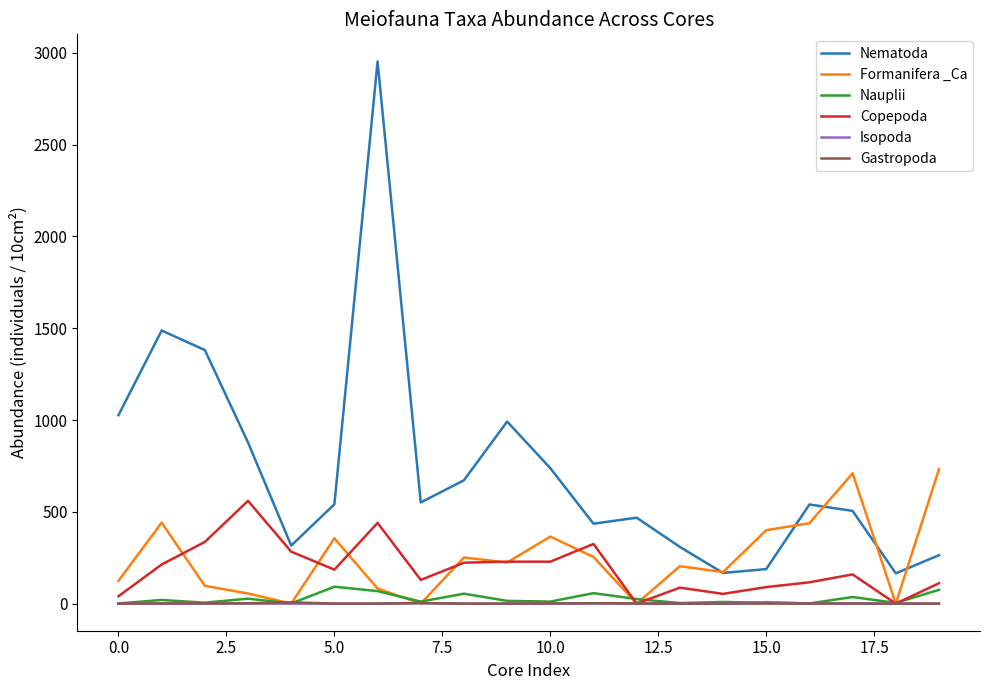

Which series has the largest total across all categories?

Nematoda